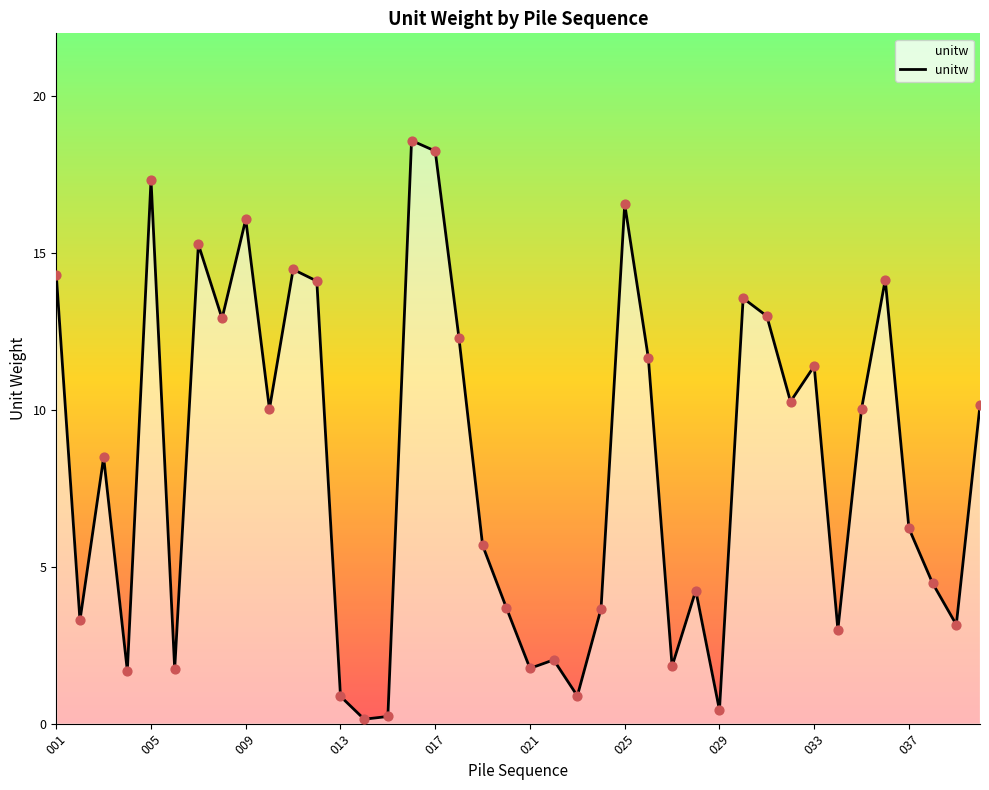

What is the difference between the maximum and minimum values?

18.4